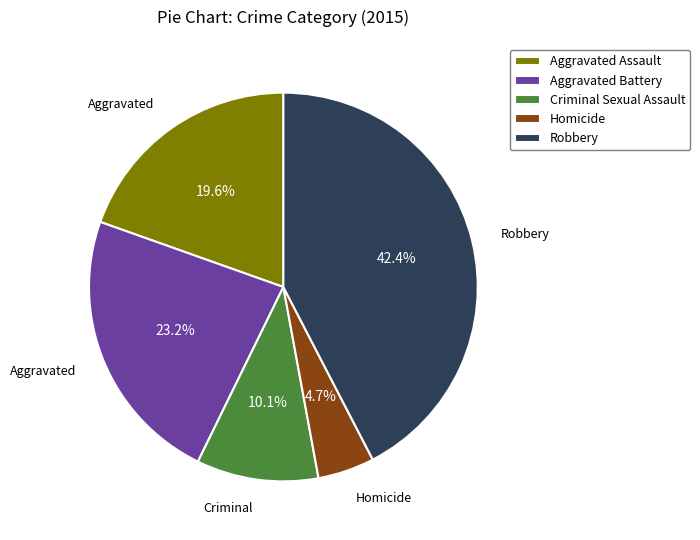

What is the ratio of the value at Criminal Sexual Assault to the value at Aggravated Assault?

0.5